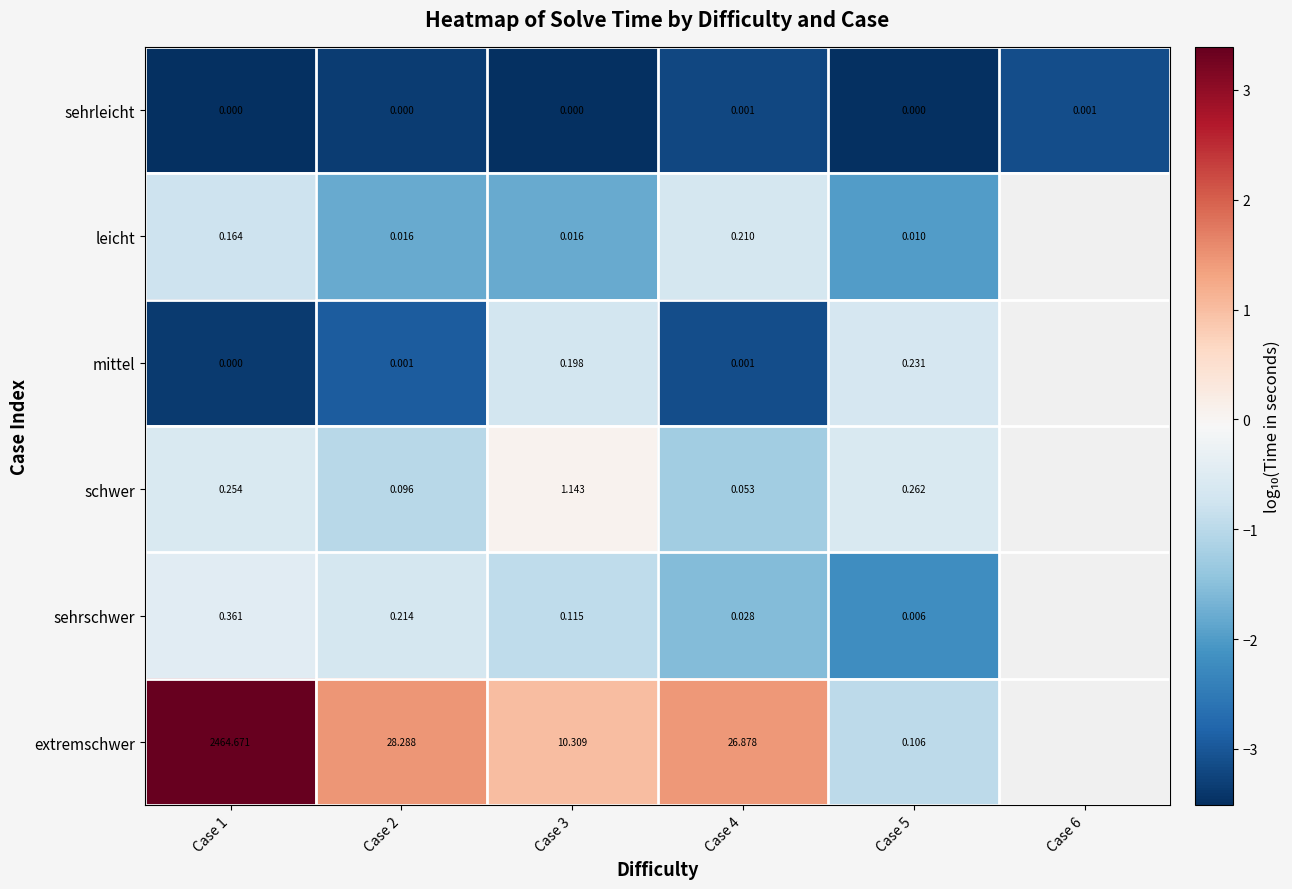

True or false: schwer has a value of -0.4 at Case 2.

False